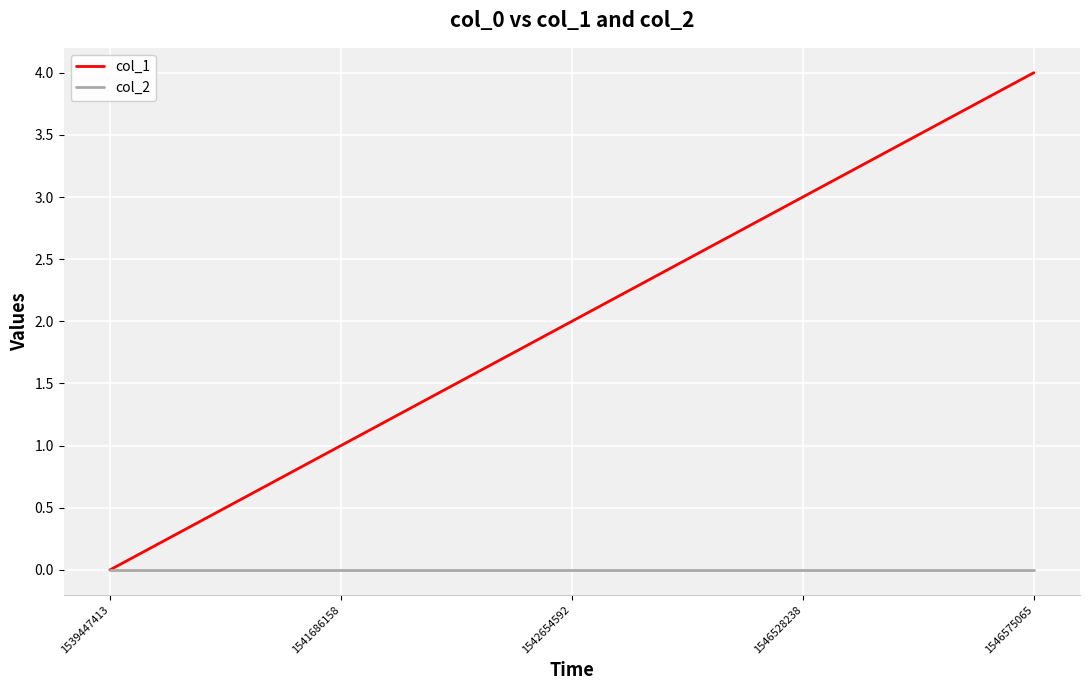

List the labels in order of col_1 value, smallest first.

1539447413, 1541686158, 1542654592, 1546528238, 1546575065